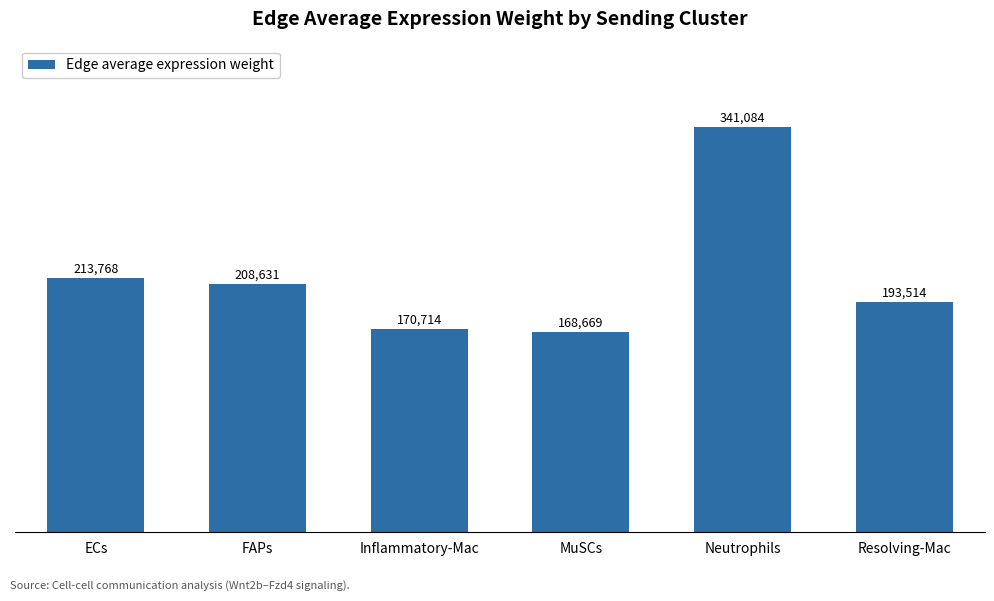

What is the greatest value displayed?

341083.9